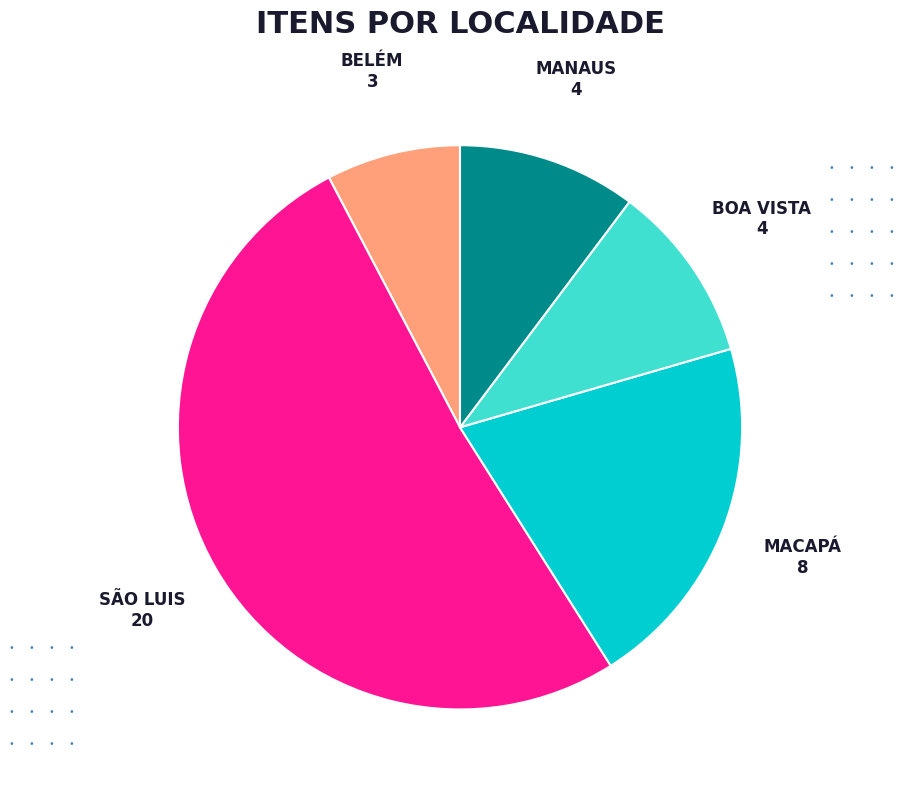

Which category has the smallest portion of the pie?

BELÉM